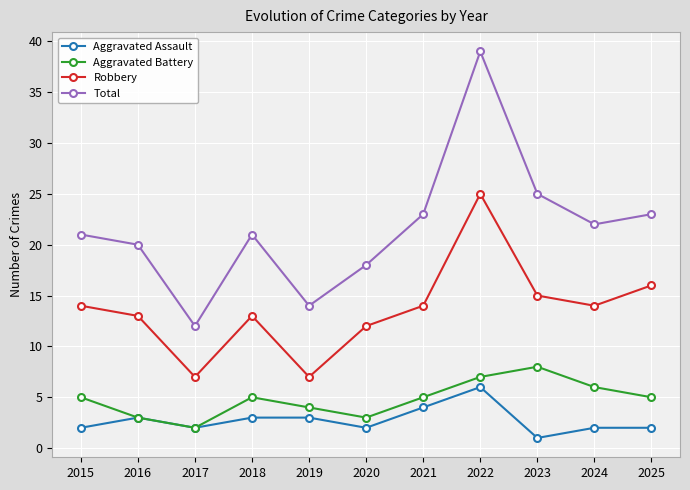

Which series has the largest range (max minus min)?

Total